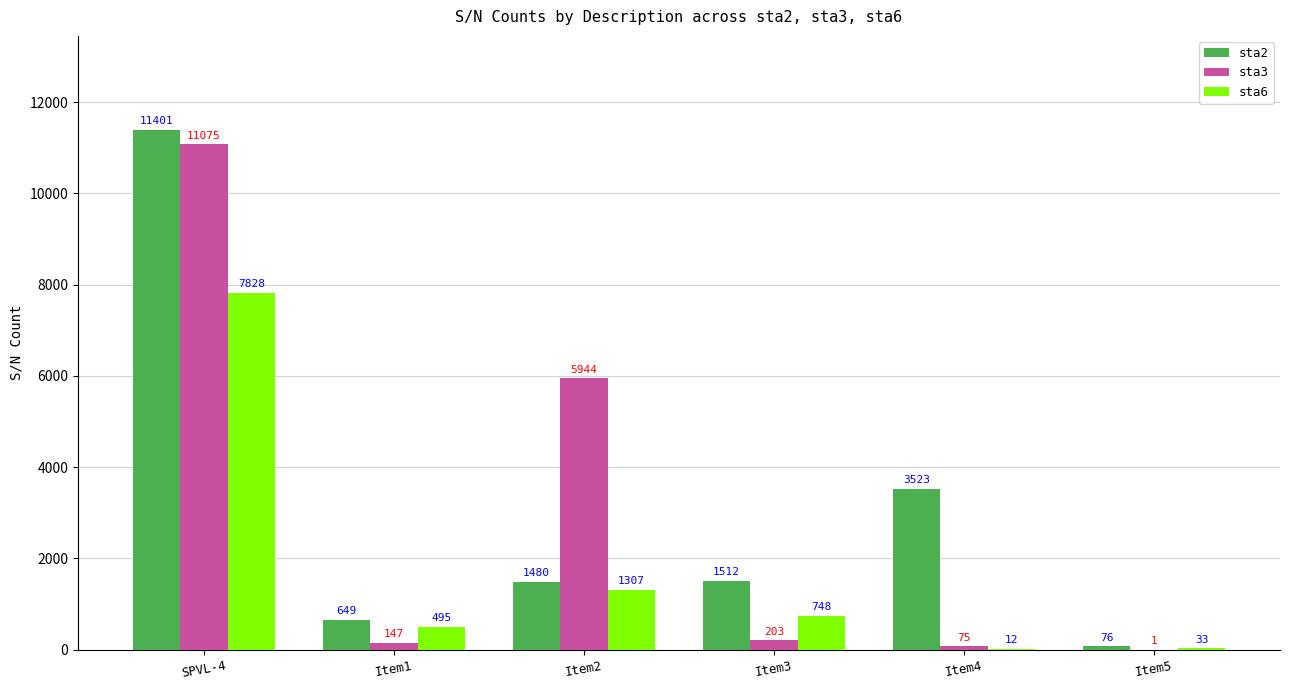

How many data points does each series have?

6